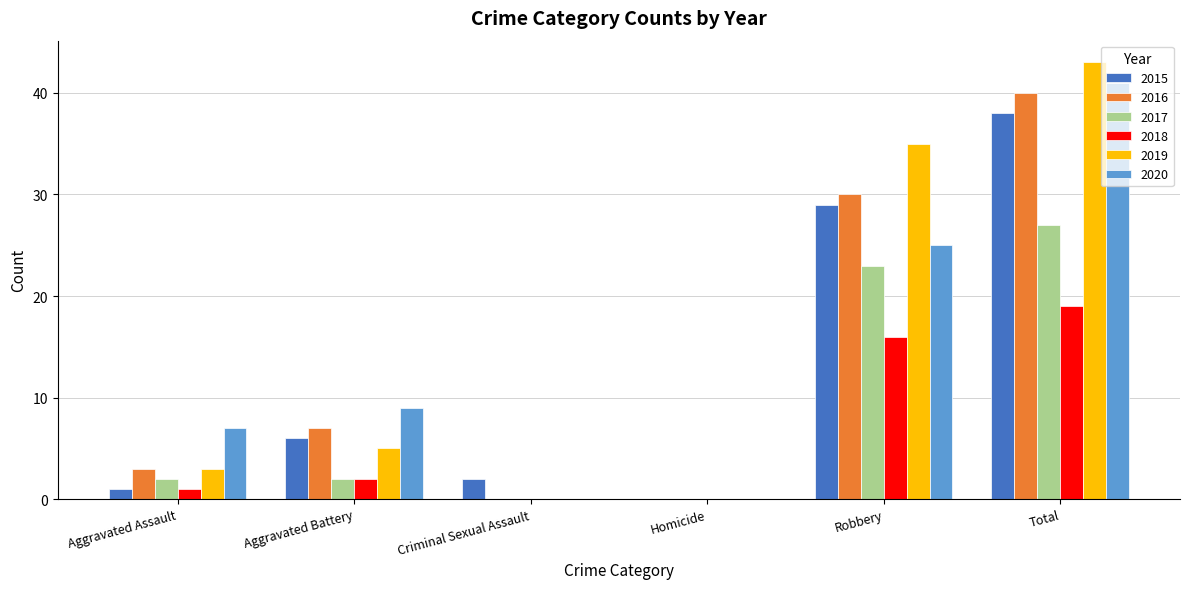

Is the value of 2015 at Total greater than the value of 2020 at Aggravated Battery?

Yes